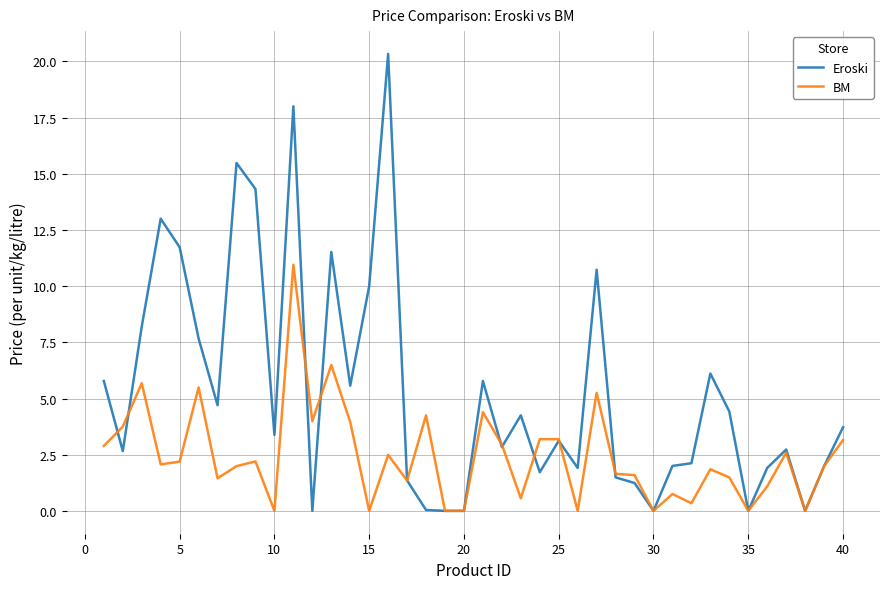

What is the maximum value shown in the chart?

20.3